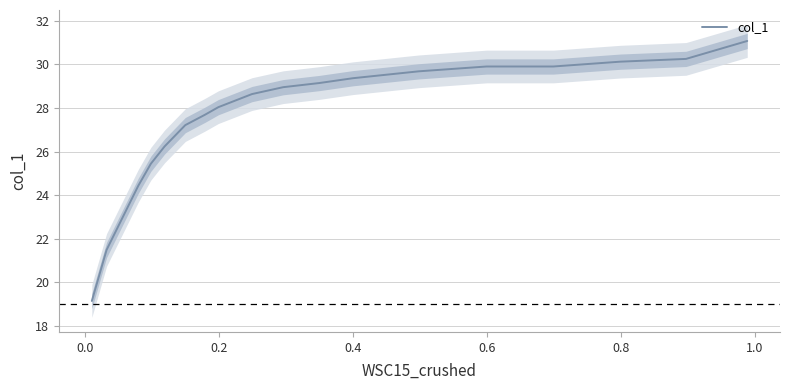

How many data points are less than 28?

7